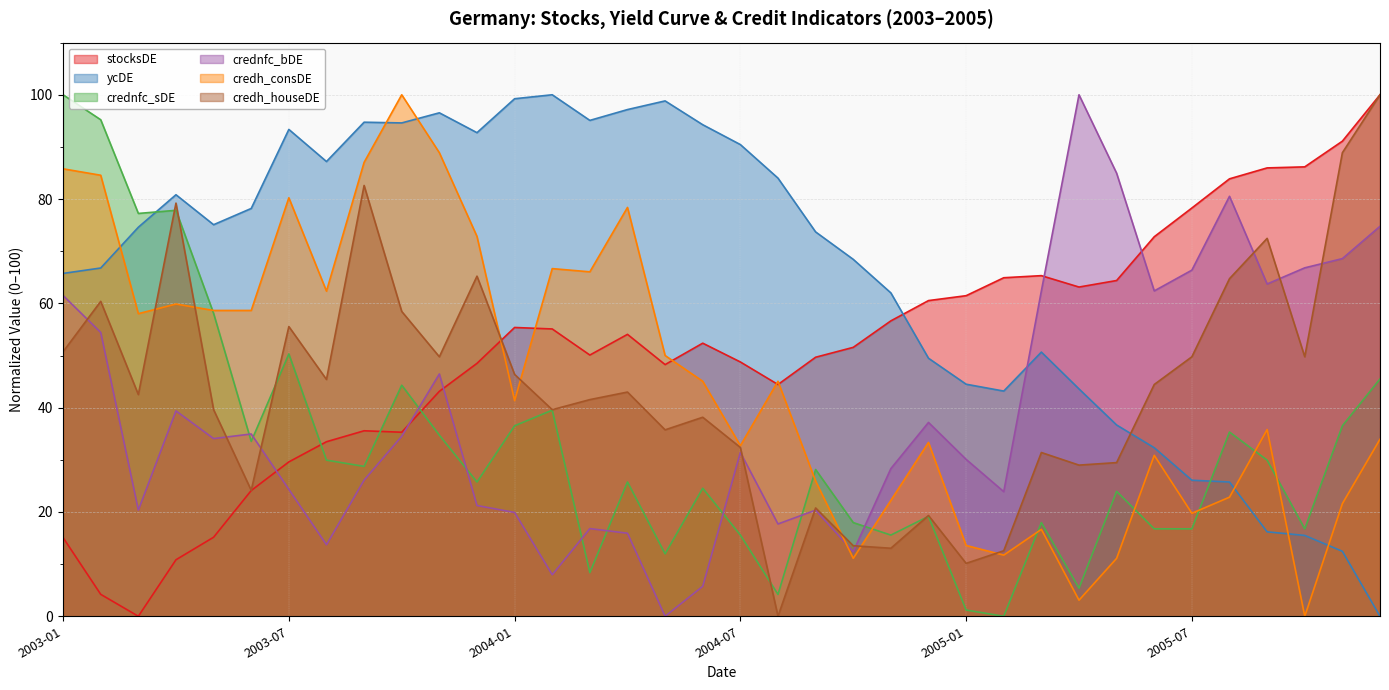

In credh_consDE, how many points are higher than both neighbors (excluding endpoints)?

10